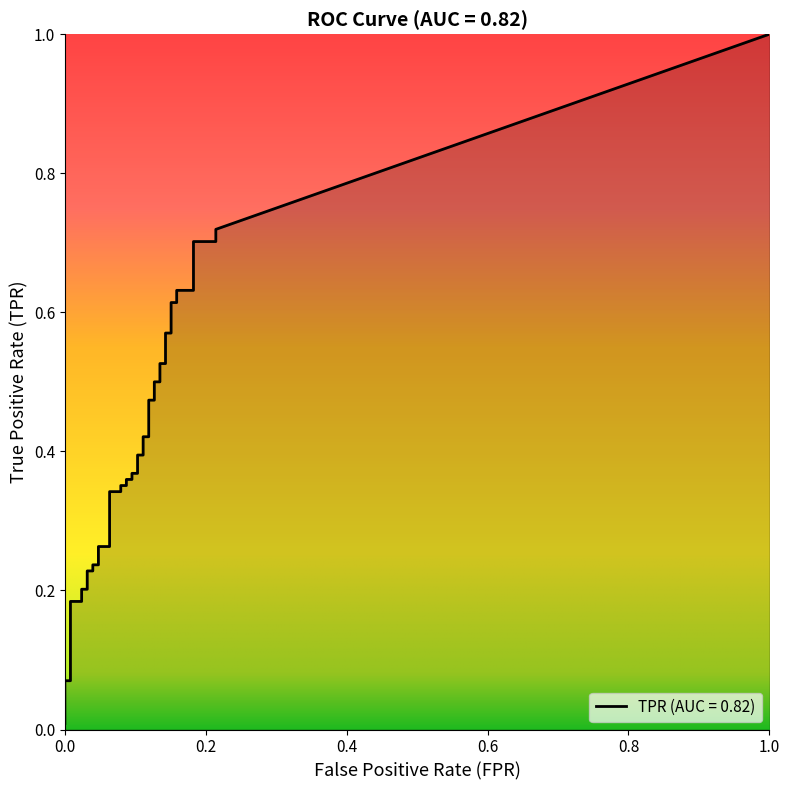

True or false: tpr has more than 1 points higher than both neighbors.

False